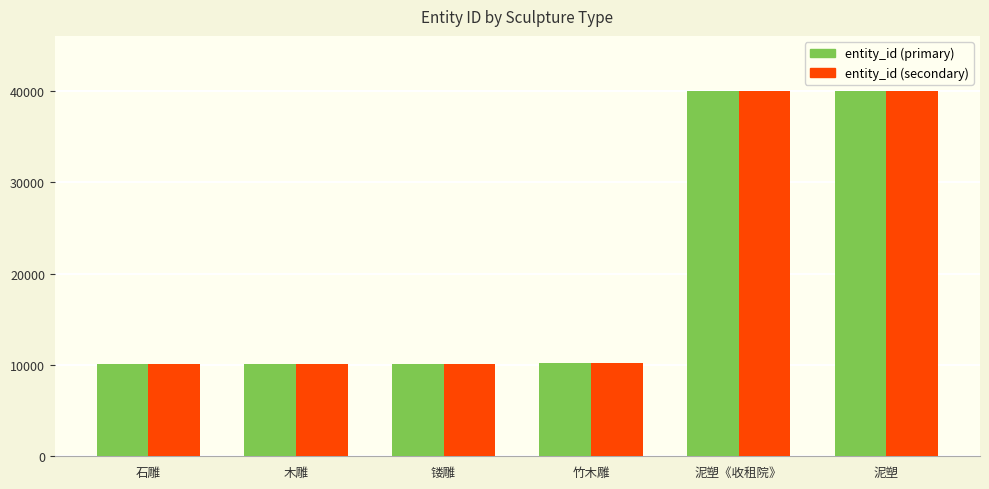

At which label is entity_id (secondary) closest to 25073?

竹木雕